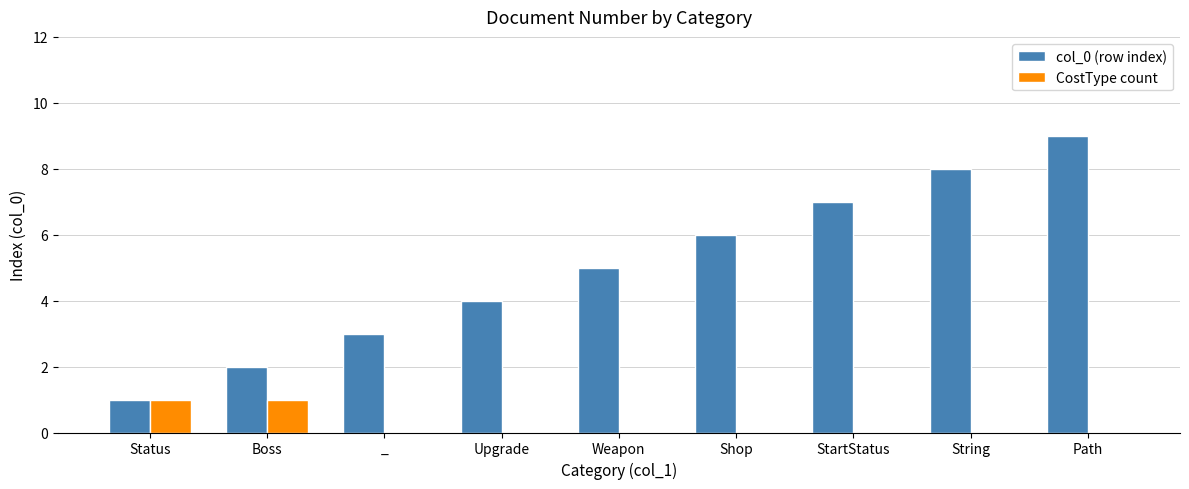

The CostType count series shows 0 at Upgrade. True or false?

True